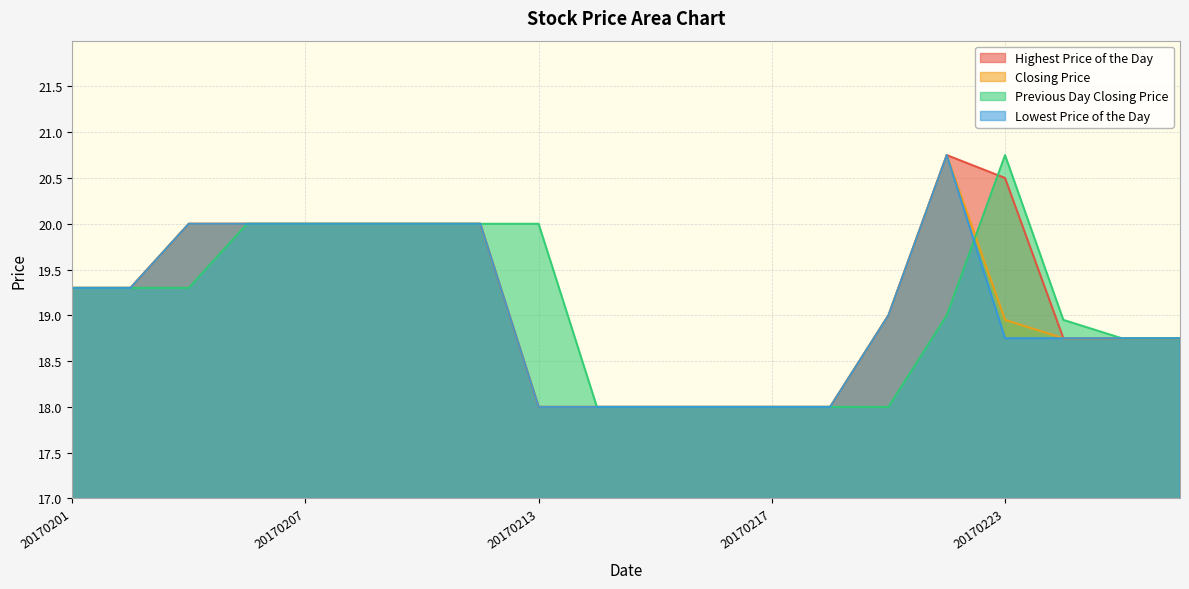

Where is the first local maximum for Previous Day Closing Price?

20170223